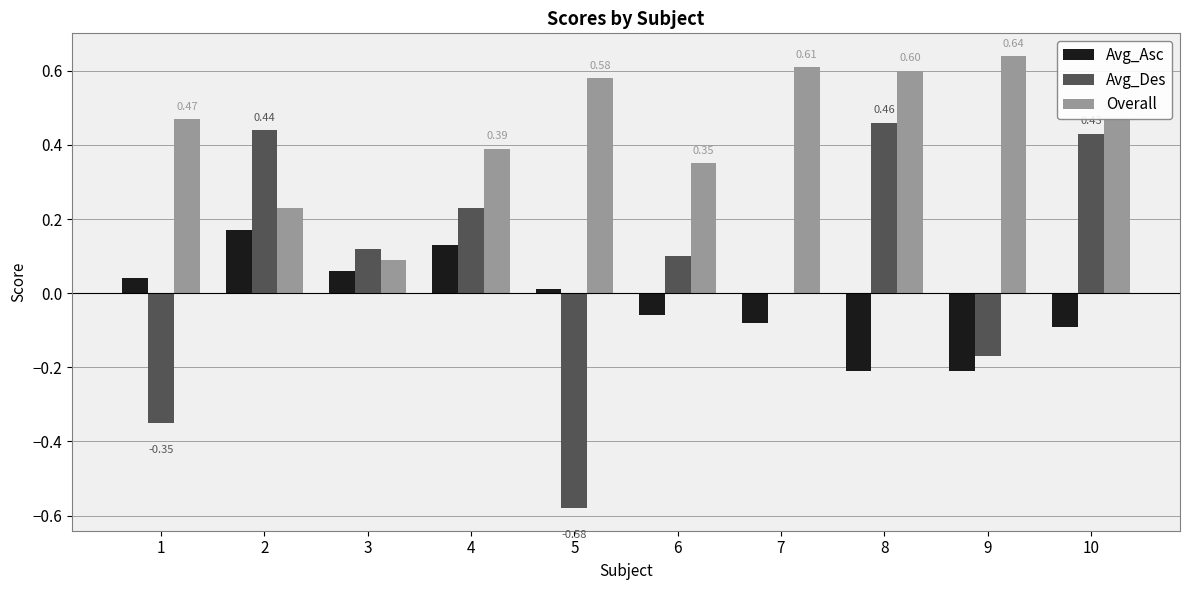

What are all the series names shown in the legend?

Avg_Asc, Avg_Des, Overall